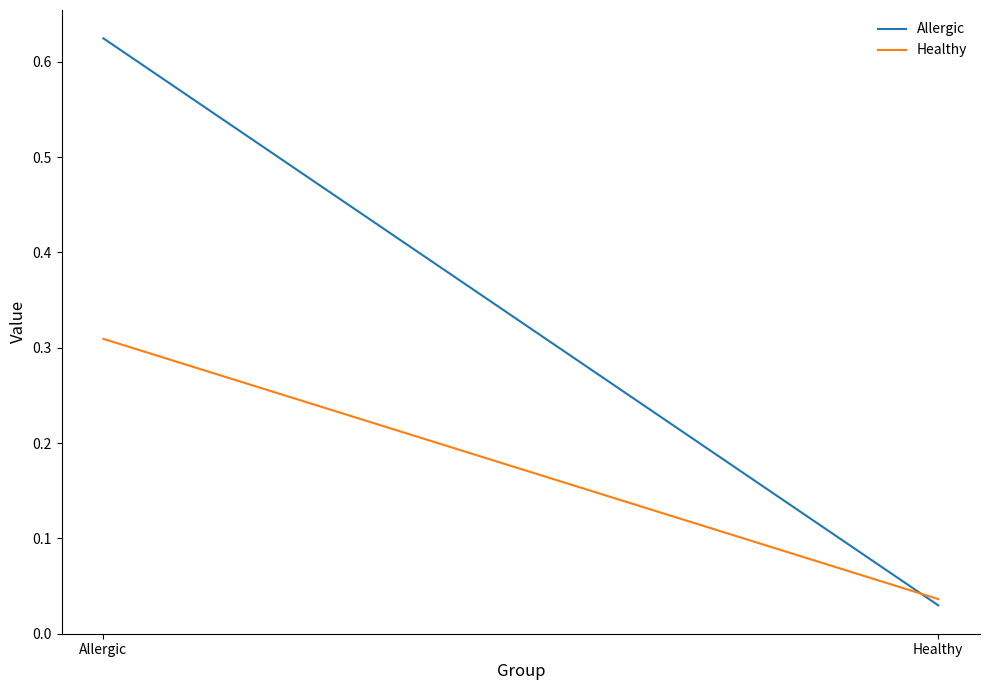

Does the chart display data point markers on the line(s)?

No